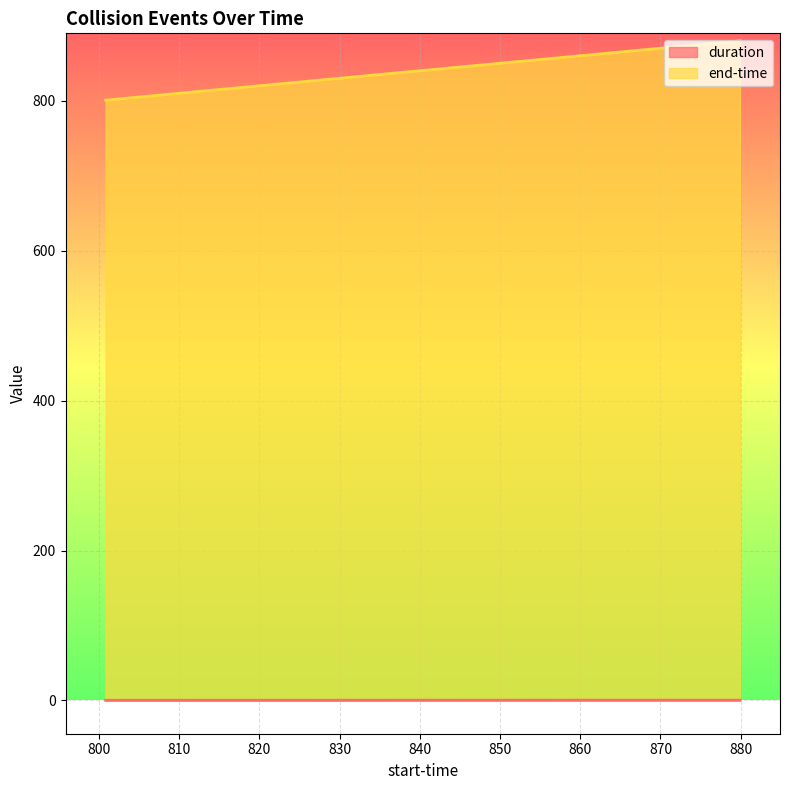

Reading left to right, extract all data points from this chart.

duration: 0.1	0.3	0.3
end-time: 801.0	863.1	880.2